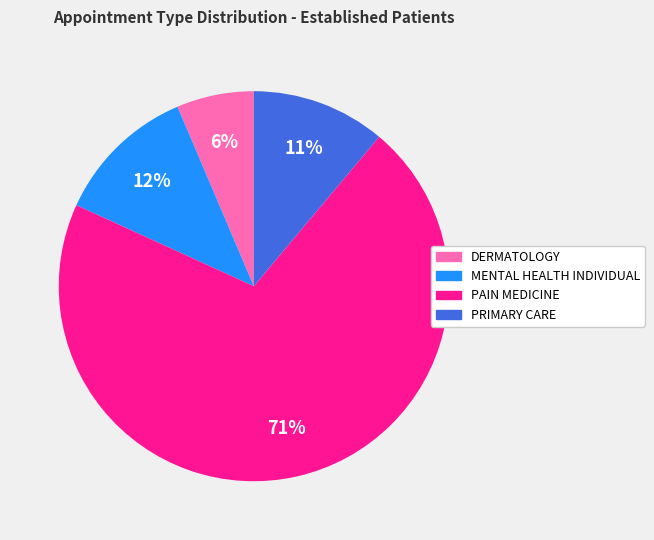

Count the number of slices in the pie.

4